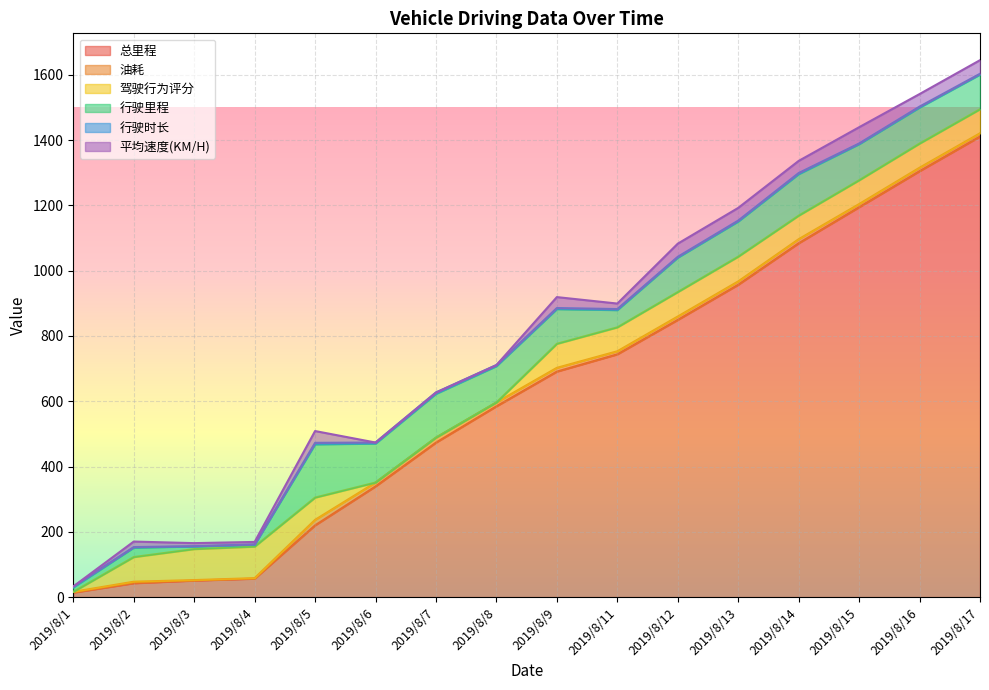

Rank the series by their maximum value, from highest to lowest.

总里程, 行驶里程, 驾驶行为评分, 平均速度(KM/H), 油耗, 行驶时长